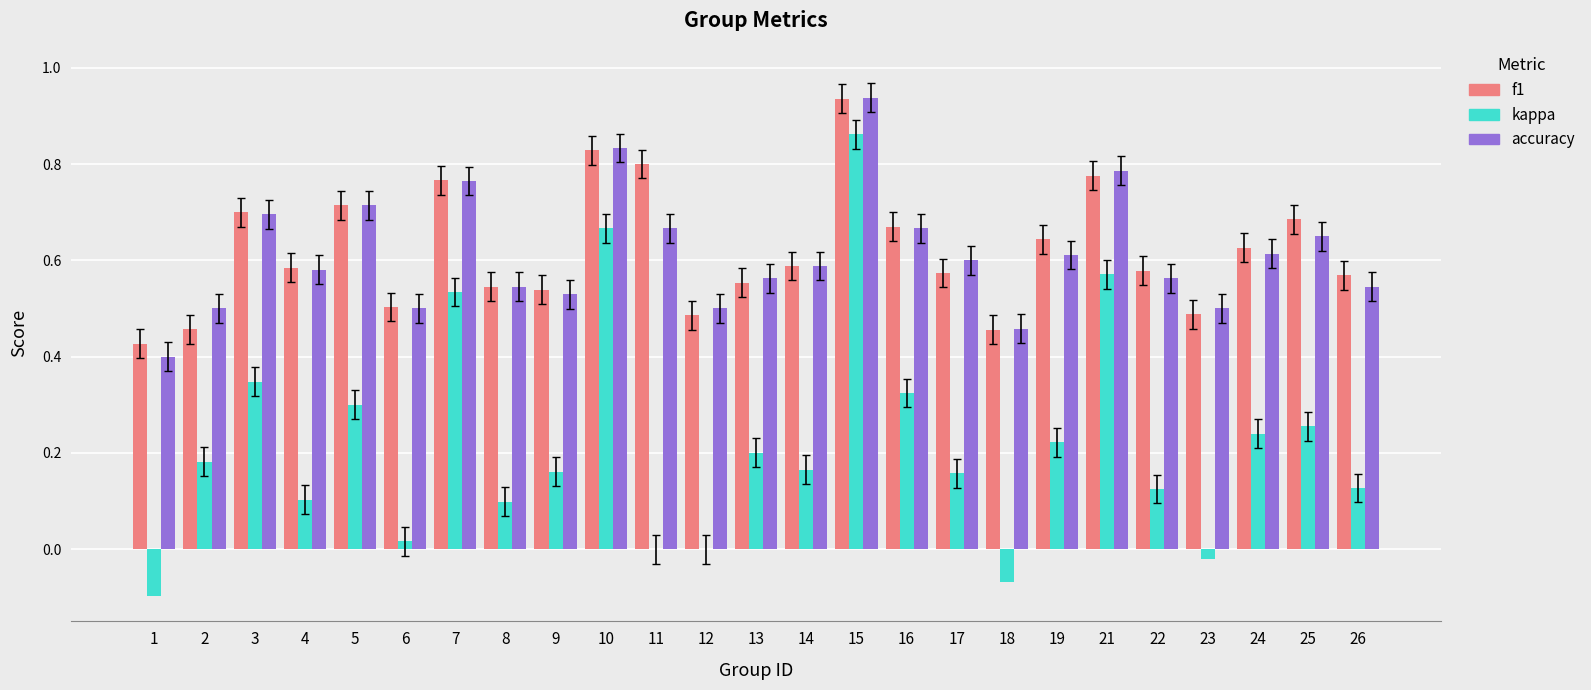

How many distinct data groups are displayed?

3